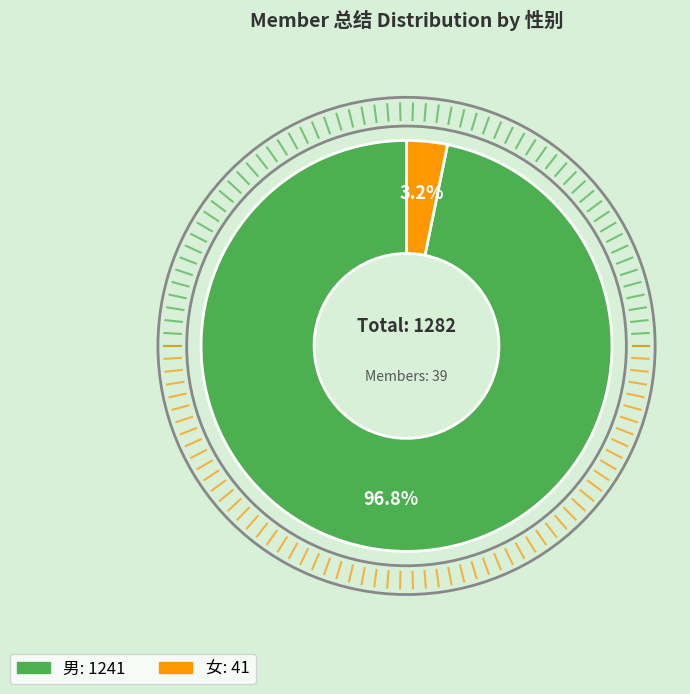

Which category has the smallest portion of the pie?

女